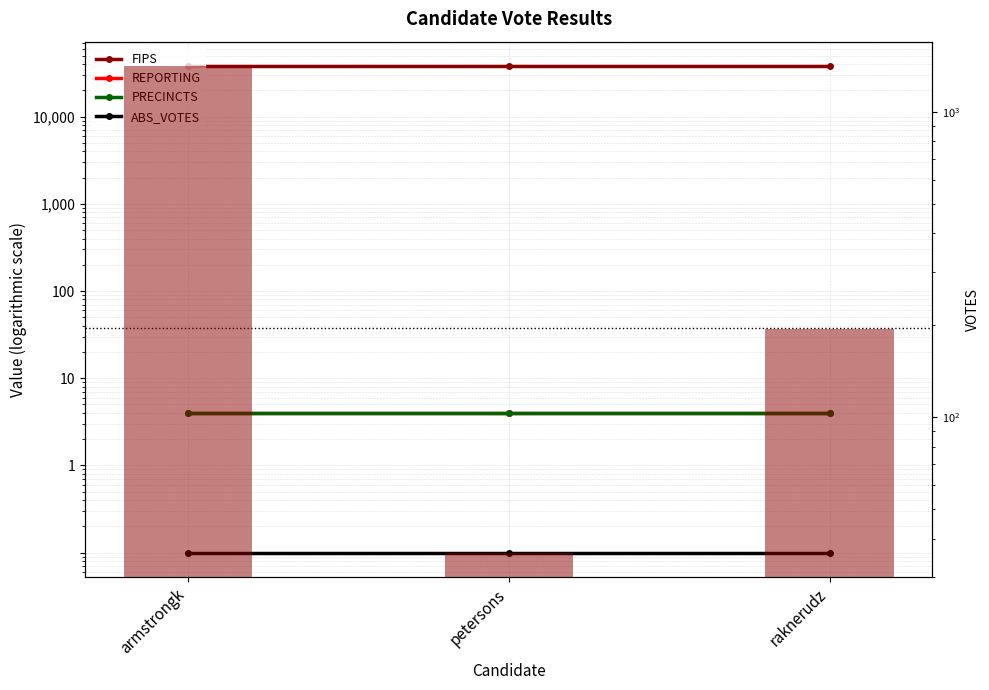

What is the sum of all REPORTING values?

12.0